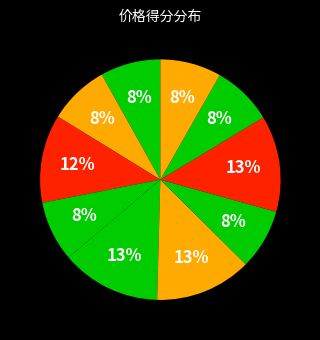

How many slices are in this pie chart?

10